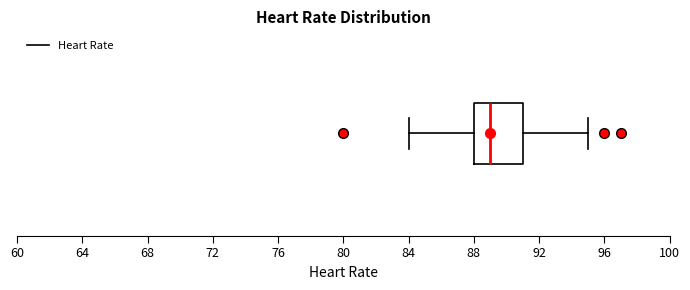

Read this box plot against the x-axis: the position of the median line, the range covered by the box, and the ends of both whiskers. The values are not printed on the chart, so give them approximately, as read against the axis.

median 89, box 88 to 91, whiskers 84 to 95